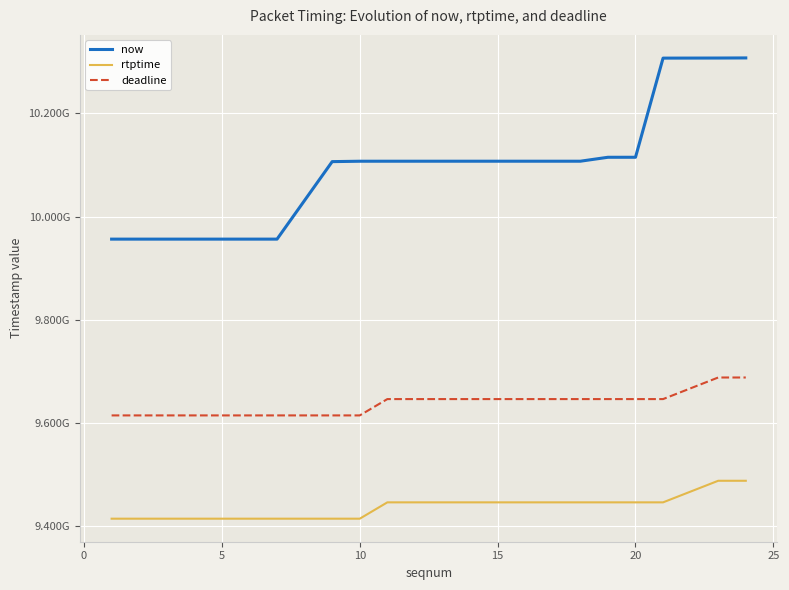

Reading left to right, transcribe all the data shown in this chart.

now: 9956319000	9956323000	9956324000	9956326000	9956327000	9956329000	9956330000	10106411000	10107175000	10107199000	10107201000	10107212000	10107214000	10107216000	10107218000	10114837000	10114849000	10306858000	10307029000	10307240000
rtptime: 9414922222	9414922222	9414922222	9414922222	9414922222	9414922222	9414922222	9414922222	9414922222	9446544444	9446544444	9446544444	9446544444	9446544444	9446544444	9446544444	9446544444	9446544444	9488344444	9488344444
deadline: 9614922222	9614922222	9614922222	9614922222	9614922222	9614922222	9614922222	9614922222	9614922222	9646544444	9646544444	9646544444	9646544444	9646544444	9646544444	9646544444	9646544444	9646544444	9688344444	9688344444